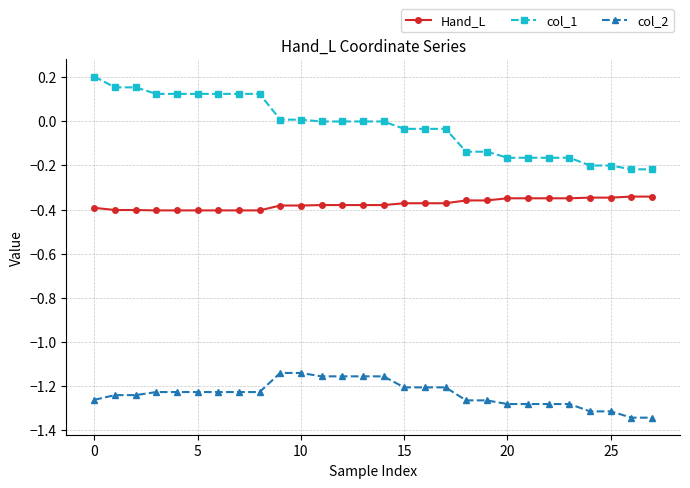

Which series has the widest spread of values?

col_1